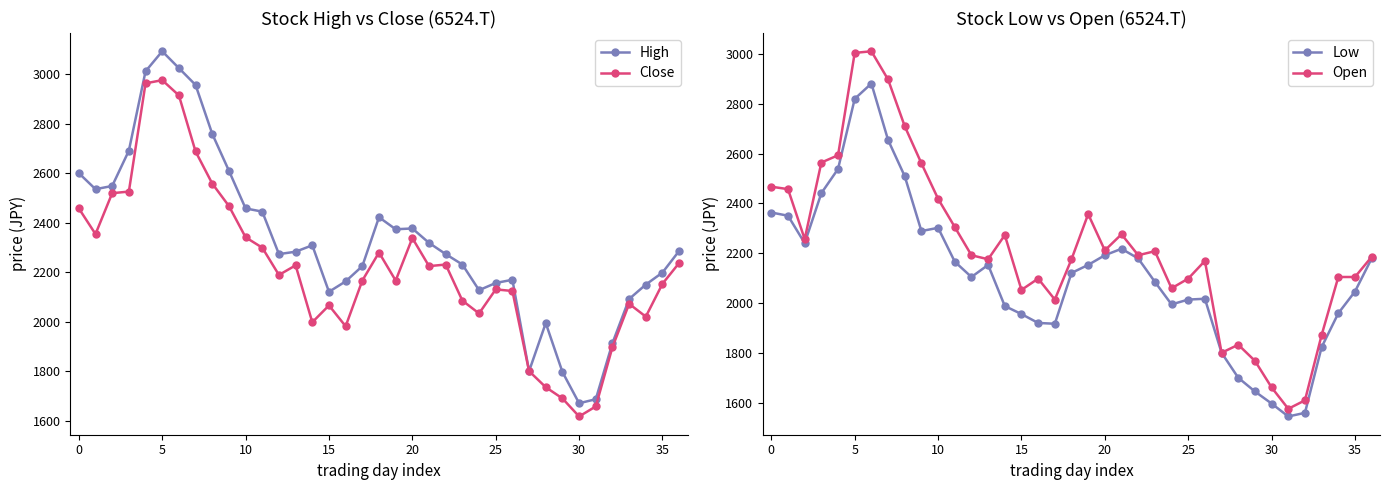

True or false: Open has more than 1 interior local peaks.

True